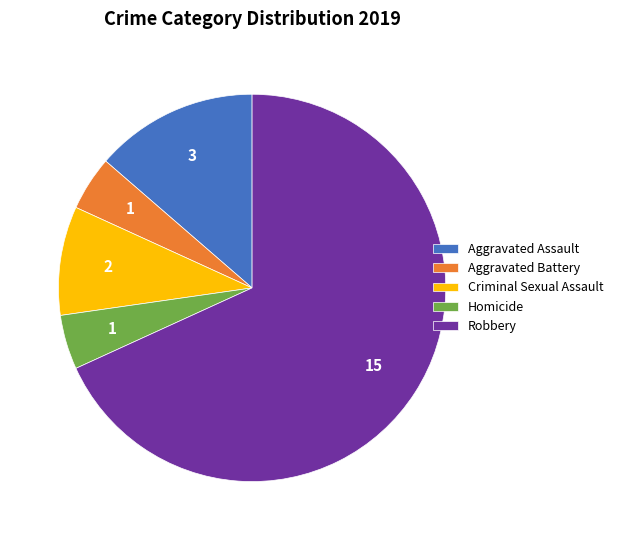

The Homicide slice represents 13% of the pie. True or false?

False